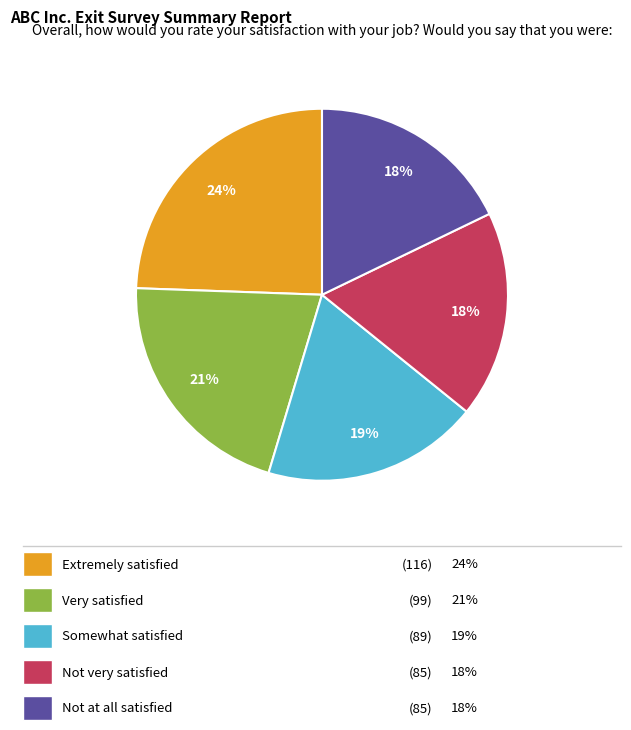

To the nearest percent, what is the average slice percentage?

20%